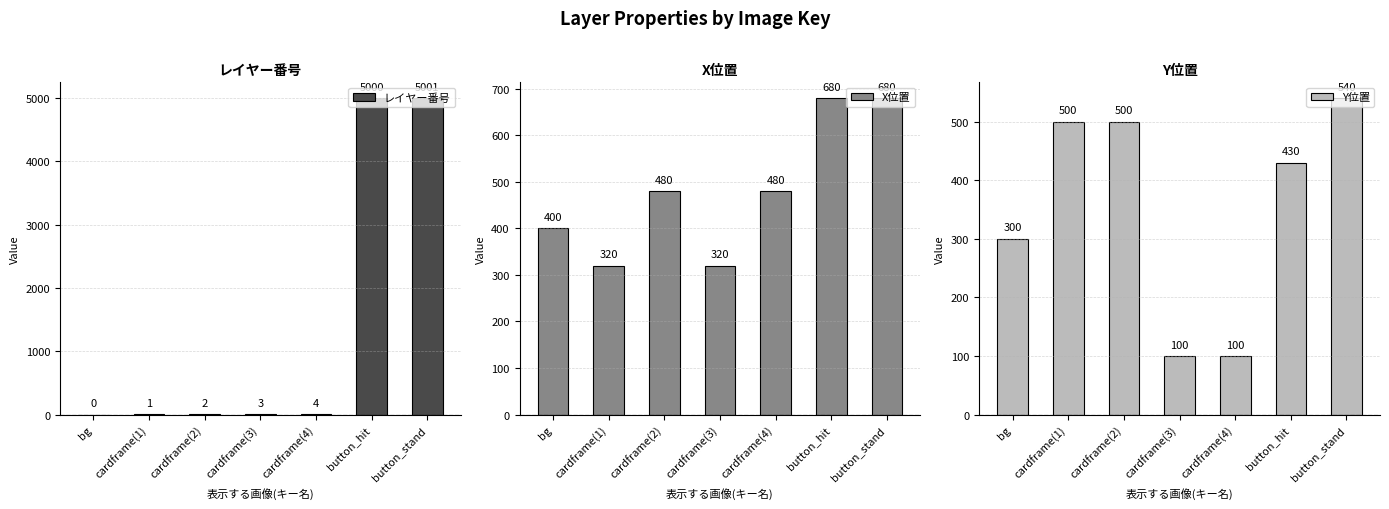

What is the maximum value for Y位置?

540